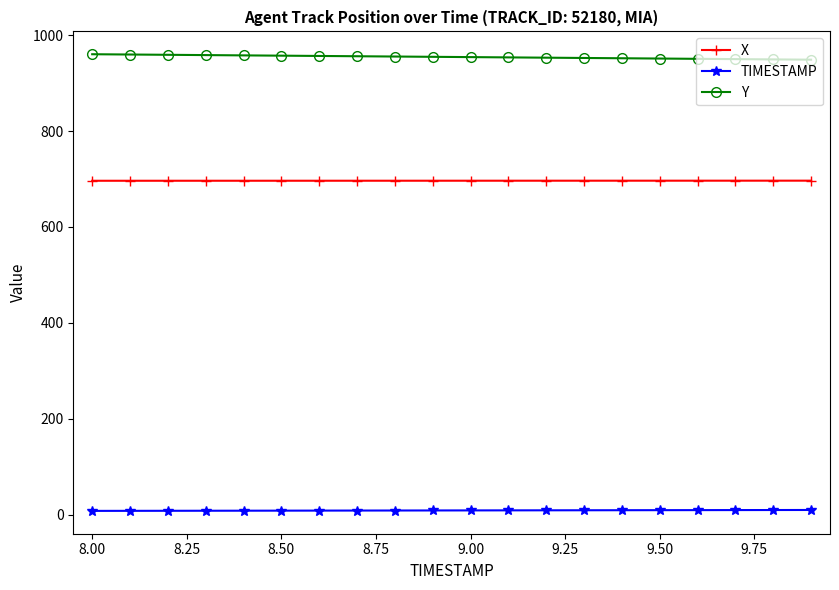

Count the number of categories in the chart.

20